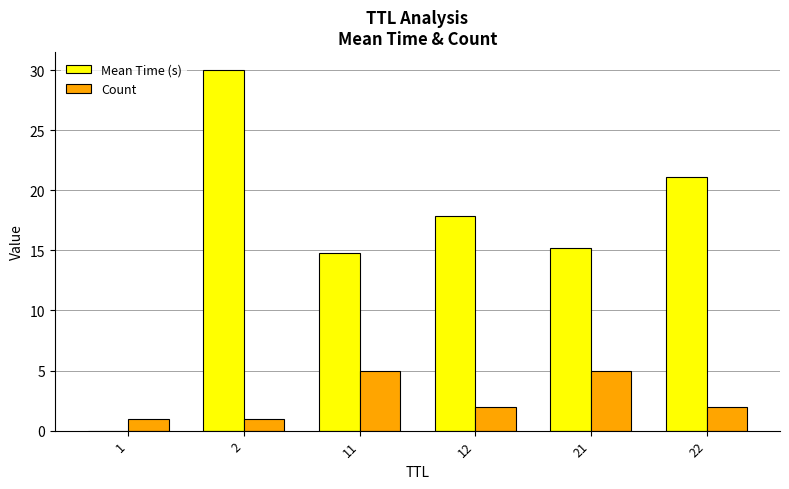

Which series changed the most between 1 and 12?

Mean Time (s)